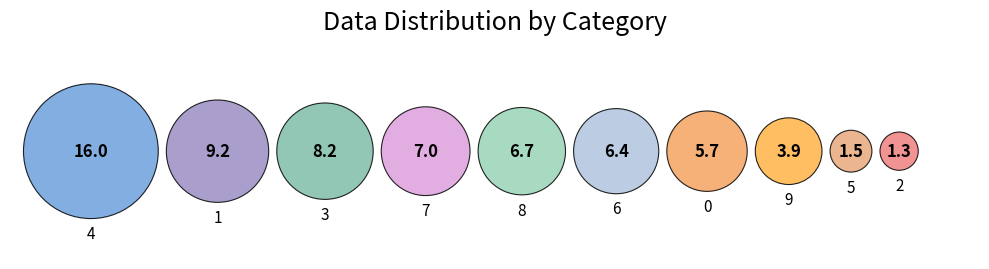

To the nearest percent, what is the average slice percentage?

10%